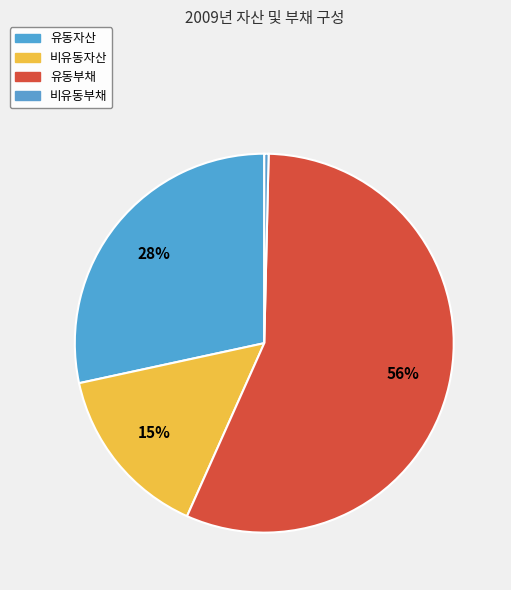

How many slices are in this pie chart?

4